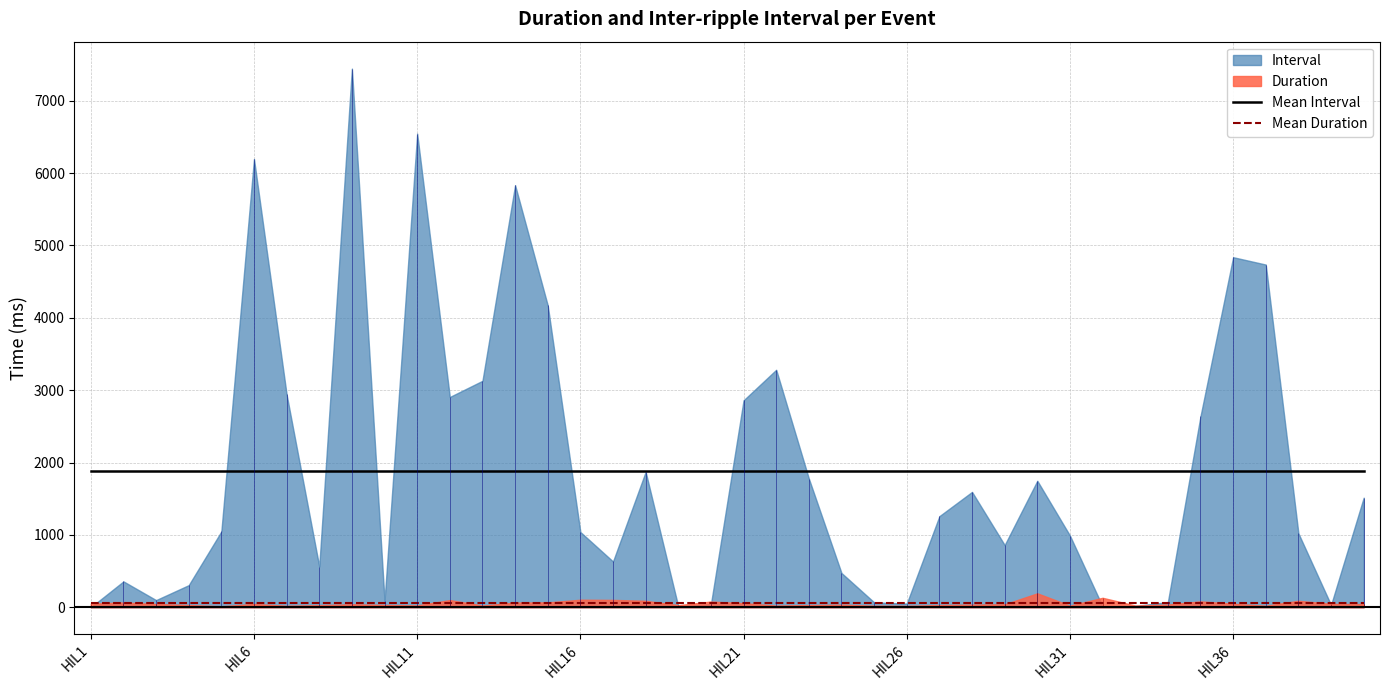

Does the chart display data point markers on the line(s)?

No